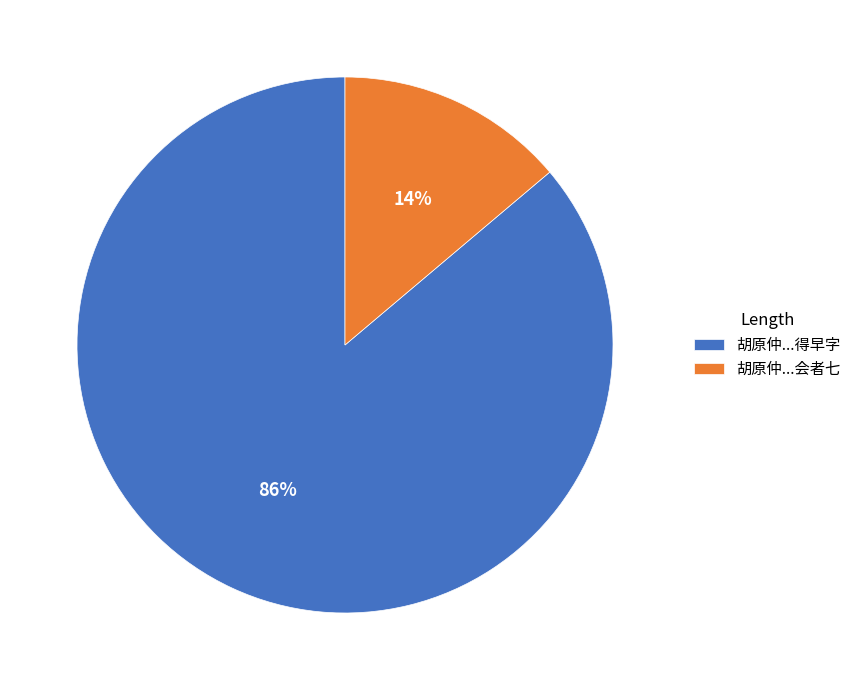

To the nearest percent, what is the average slice percentage?

50%